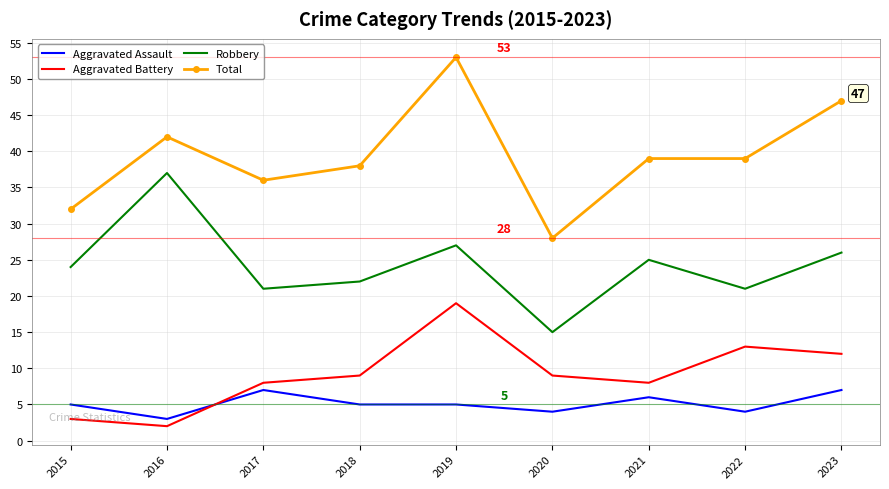

True or false: Robbery and Aggravated Assault intersect in this chart.

False